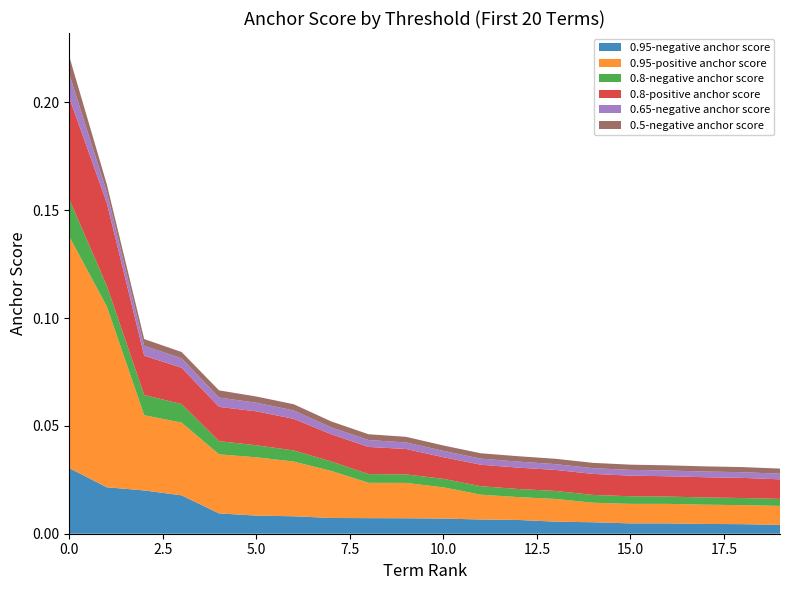

Reading left to right, what are all the values shown in this chart?

0.95-negative anchor score: 0.0	0.0	0.0	0.0	0.0	0.0	0.0	0.0	0.0	0.0	0.0	0.0	0.0	0.0	0.0	0.0	0.0	0.0	0.0	0.0
0.95-positive anchor score: 0.1	0.1	0.0	0.0	0.0	0.0	0.0	0.0	0.0	0.0	0.0	0.0	0.0	0.0	0.0	0.0	0.0	0.0	0.0	0.0
0.8-negative anchor score: 0.0	0.0	0.0	0.0	0.0	0.0	0.0	0.0	0.0	0.0	0.0	0.0	0.0	0.0	0.0	0.0	0.0	0.0	0.0	0.0
0.8-positive anchor score: 0.0	0.0	0.0	0.0	0.0	0.0	0.0	0.0	0.0	0.0	0.0	0.0	0.0	0.0	0.0	0.0	0.0	0.0	0.0	0.0
0.65-negative anchor score: 0.0	0.0	0.0	0.0	0.0	0.0	0.0	0.0	0.0	0.0	0.0	0.0	0.0	0.0	0.0	0.0	0.0	0.0	0.0	0.0
0.5-negative anchor score: 0.0	0.0	0.0	0.0	0.0	0.0	0.0	0.0	0.0	0.0	0.0	0.0	0.0	0.0	0.0	0.0	0.0	0.0	0.0	0.0